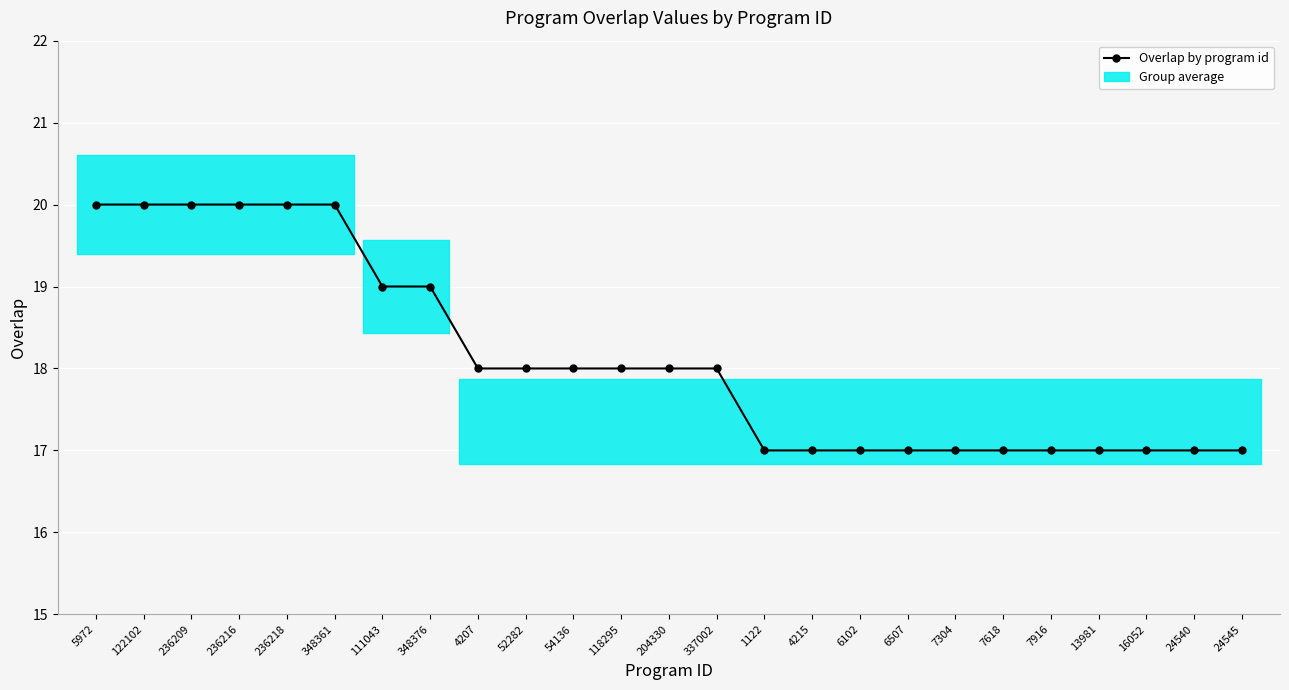

What is the approximate value at 4215?

17